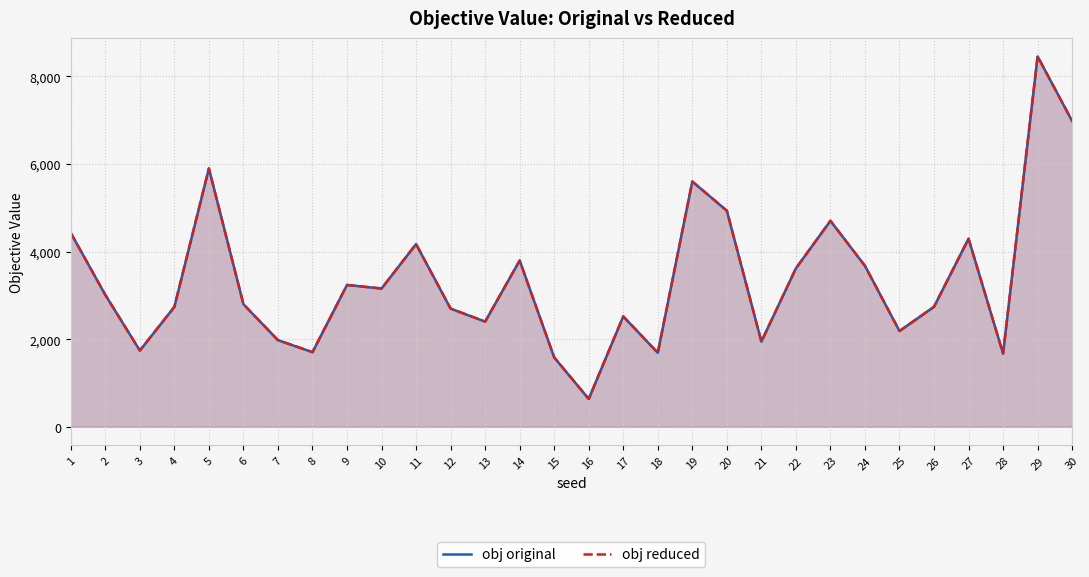

What are all the series names shown in the legend?

obj original, obj reduced